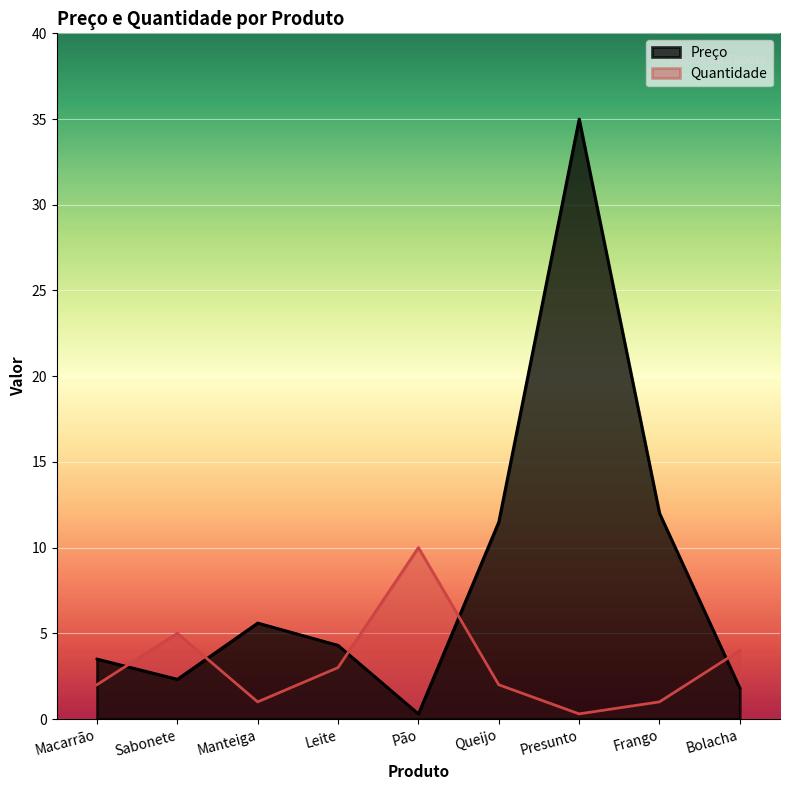

What is the sum of the Quantidade values at Presunto and Pão?

10.3